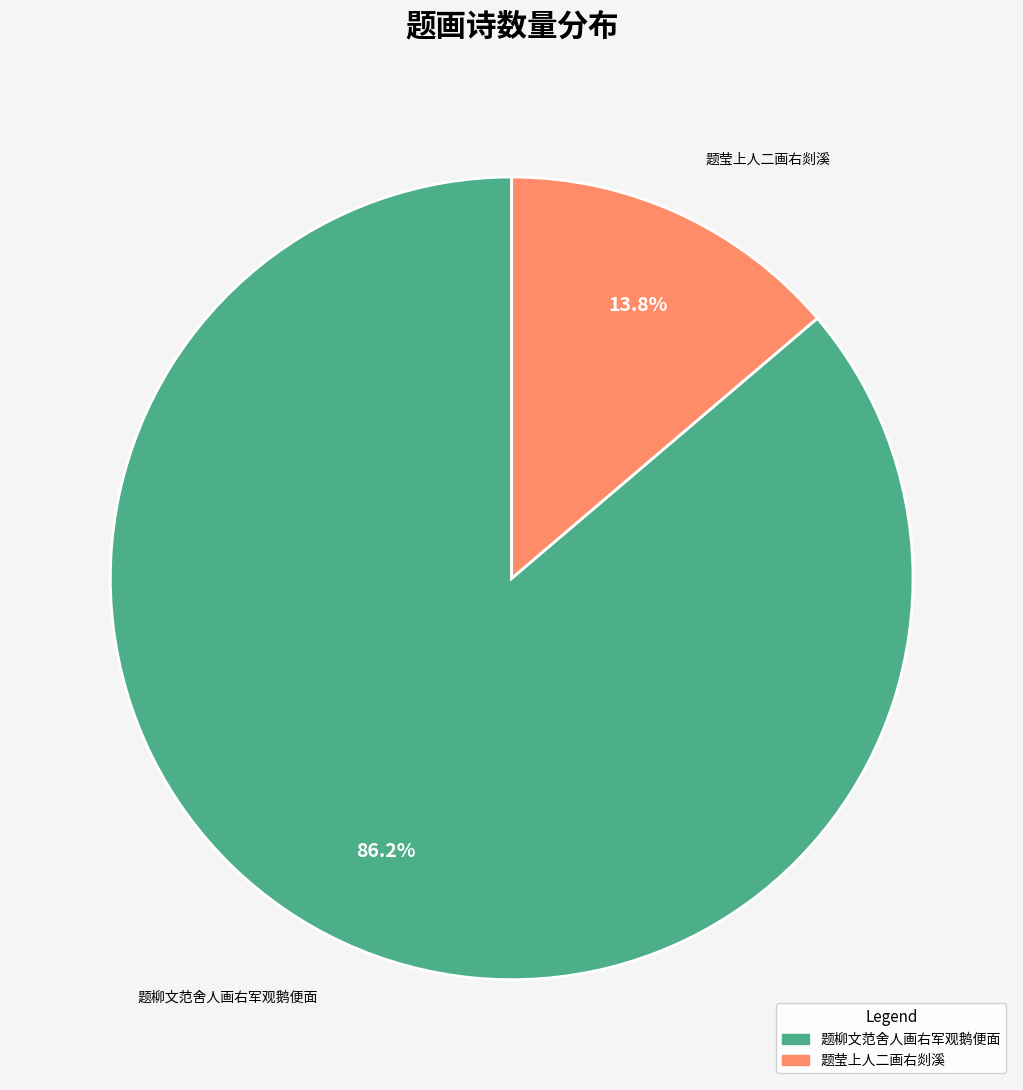

Does any single category account for the majority?

Yes